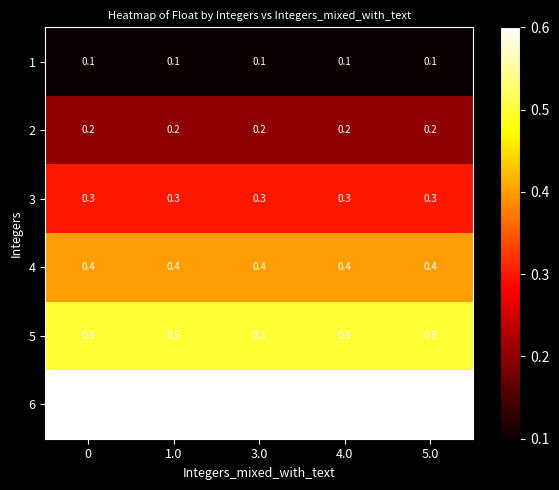

The 5 series shows 0.8 at 1.0. True or false?

False